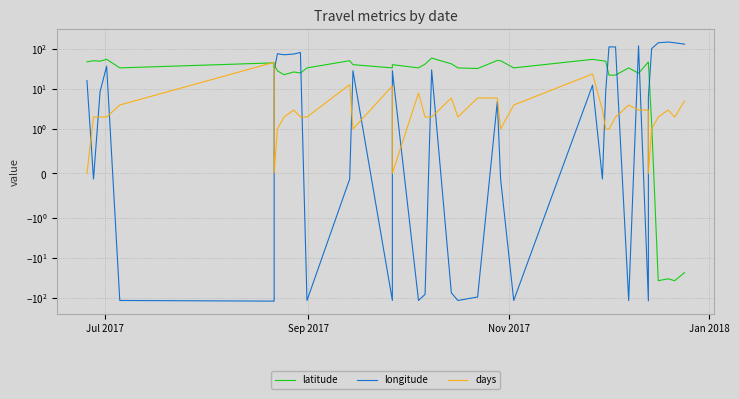

Where does the longitude series first go above 8?

Jul 2017